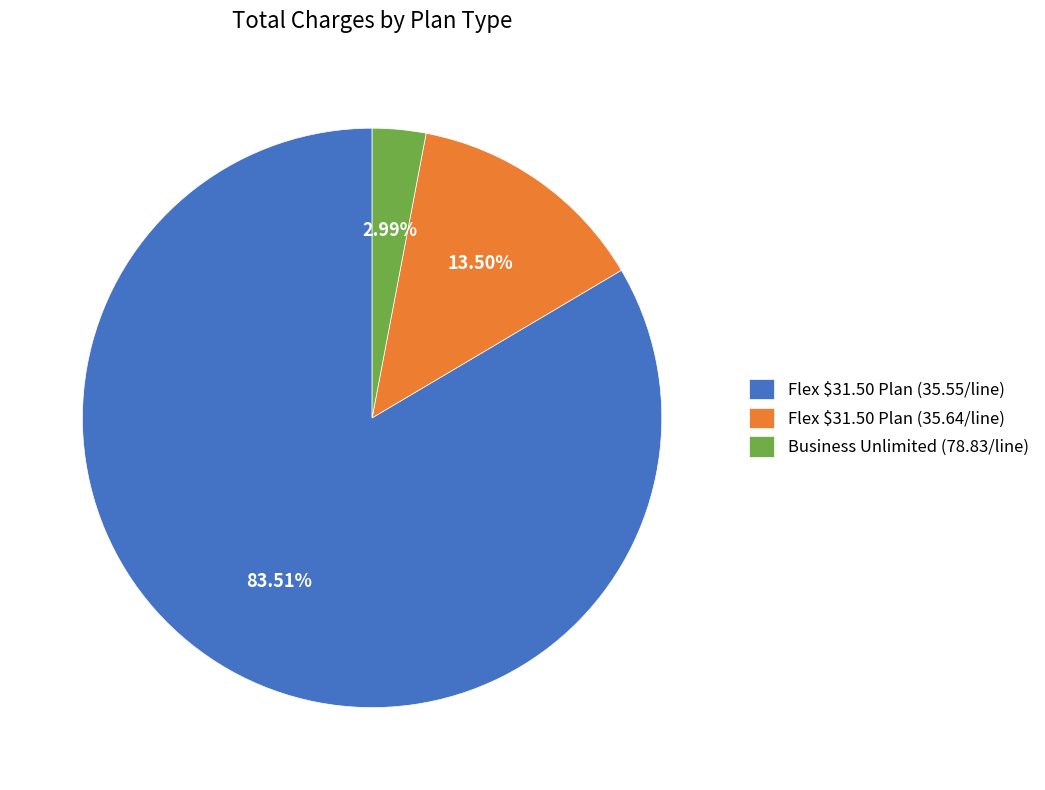

Between Business Unlimited (78.83/line) and Flex $31.50 Plan (35.55/line), which is larger?

Flex $31.50 Plan (35.55/line)